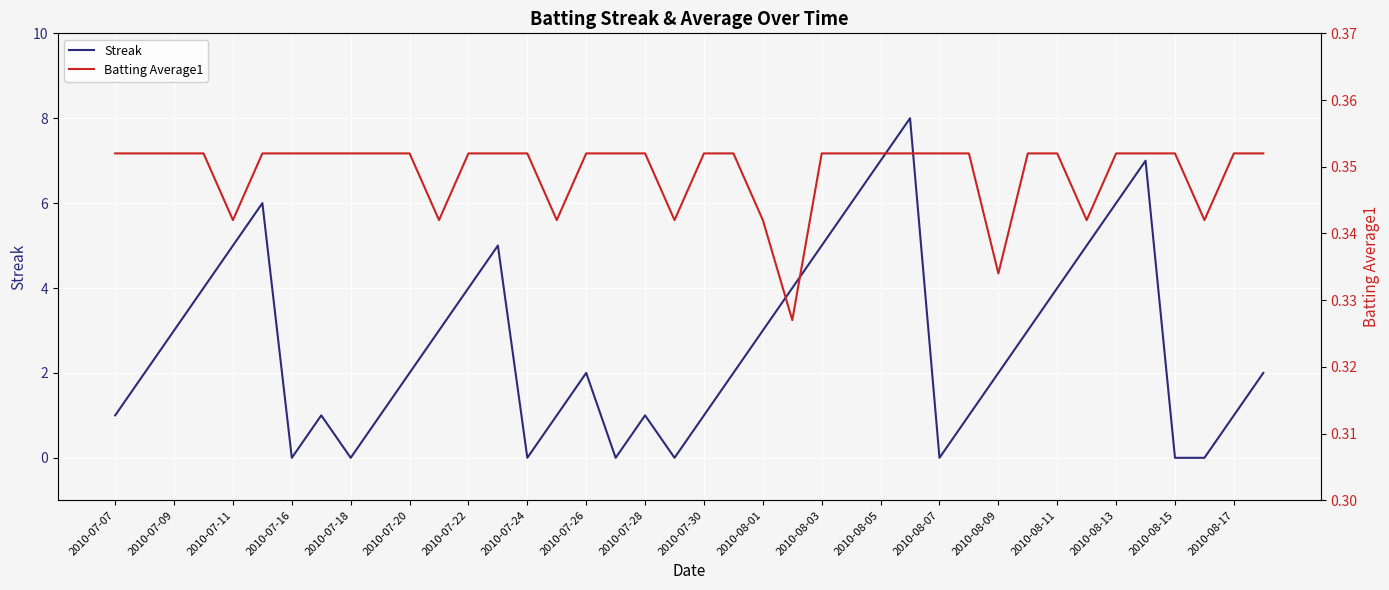

What is the highest value of the Streak series?

8